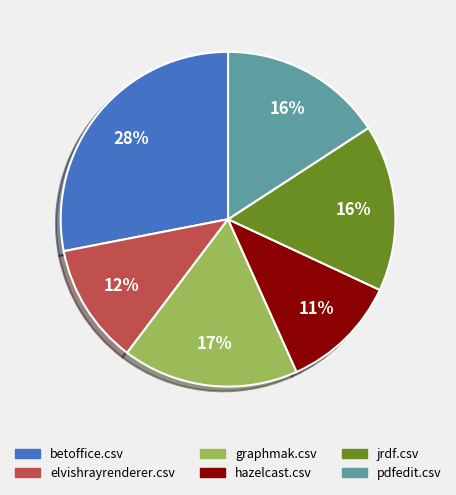

Does any single category account for the majority?

No